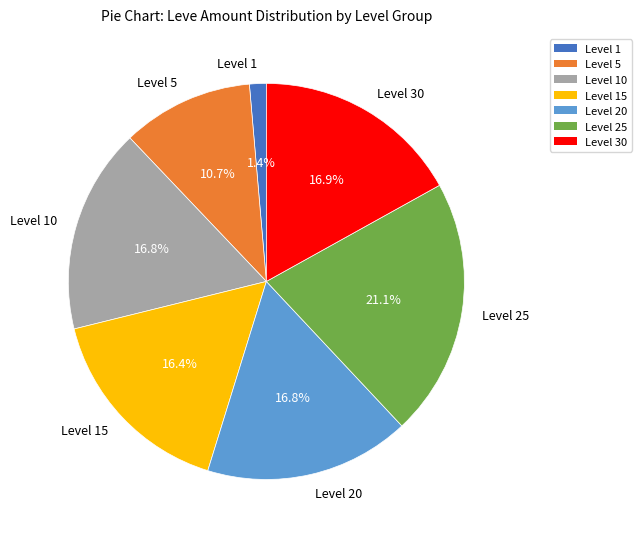

Is the sum of Level 30 and Level 1 greater than half?

No